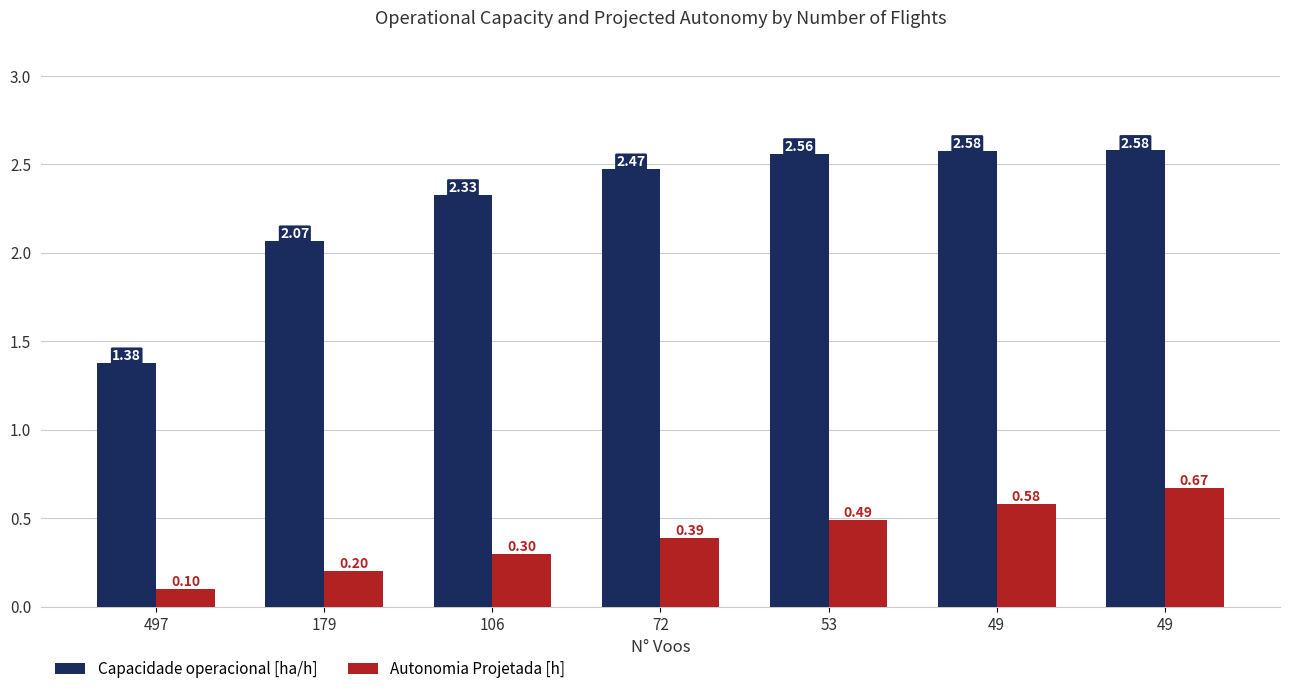

Which category has the highest value in the Capacidade operacional [ha/h] series?

49